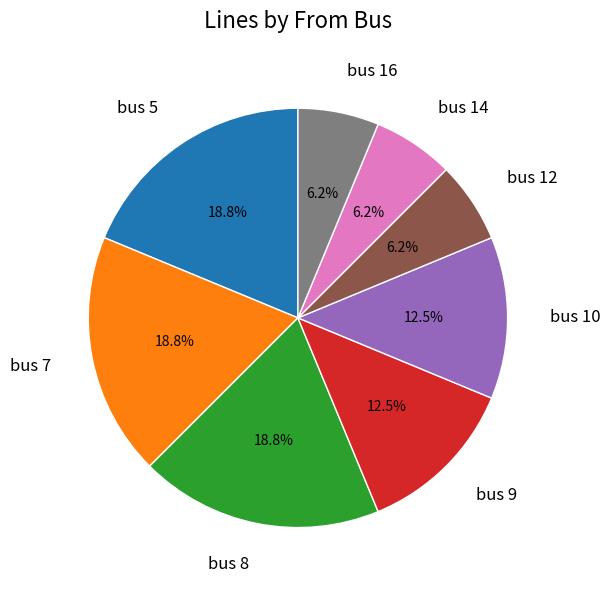

To the nearest percent, what is the average slice percentage?

12%